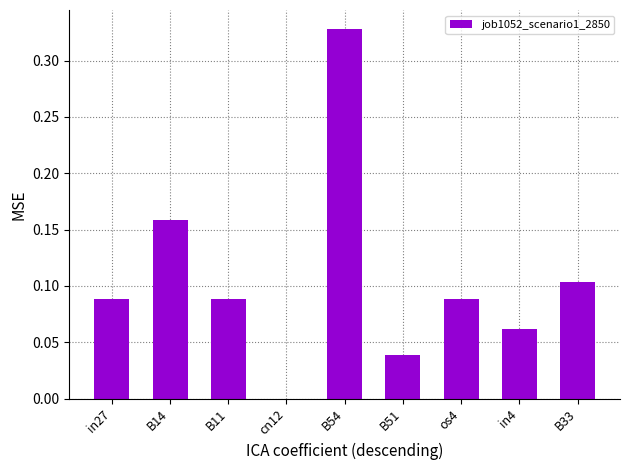

Which has a higher value, B51 or B14?

B14